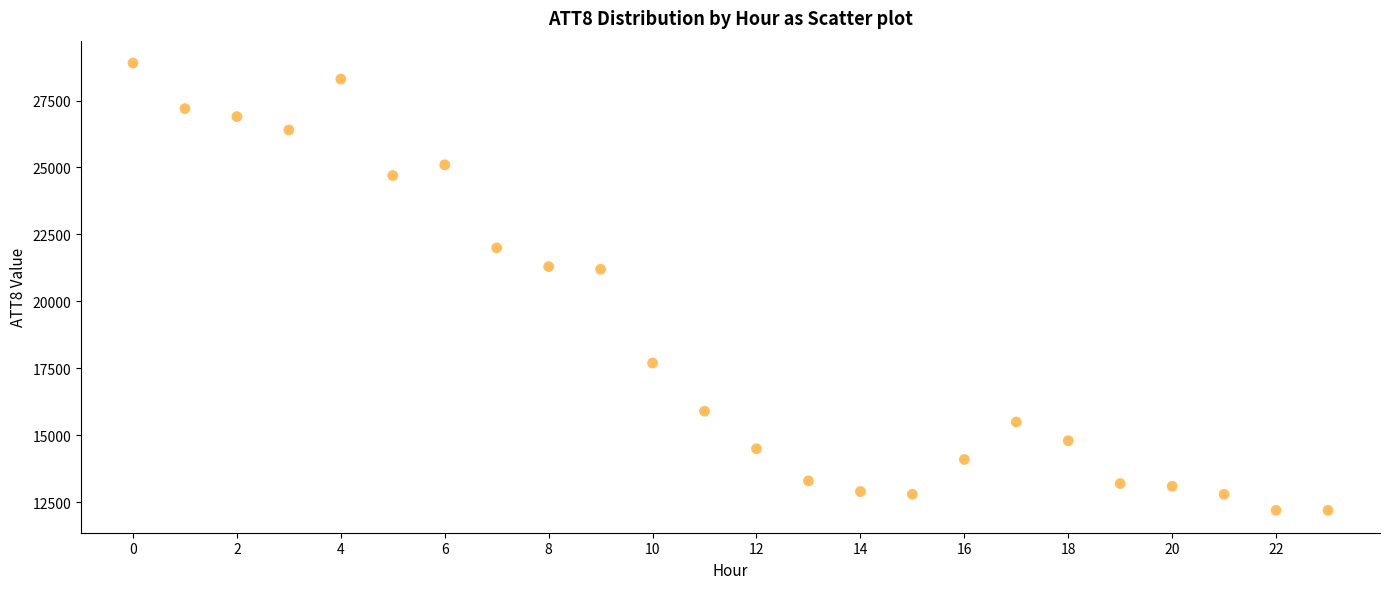

What is the range of Y values (max minus min)?

16700